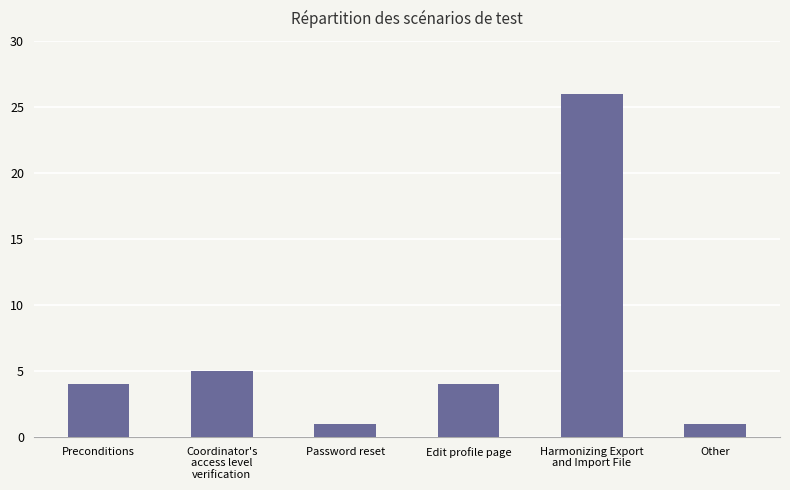

What is the change in value from Edit profile page to Harmonizing Export
and Import File?

+22